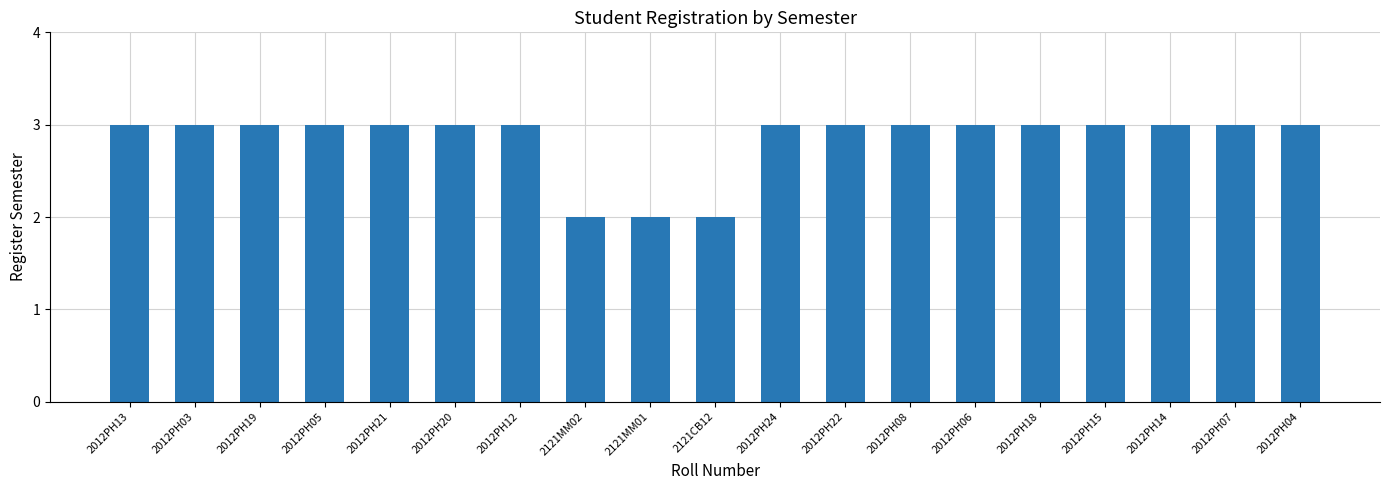

What is the average value?

3